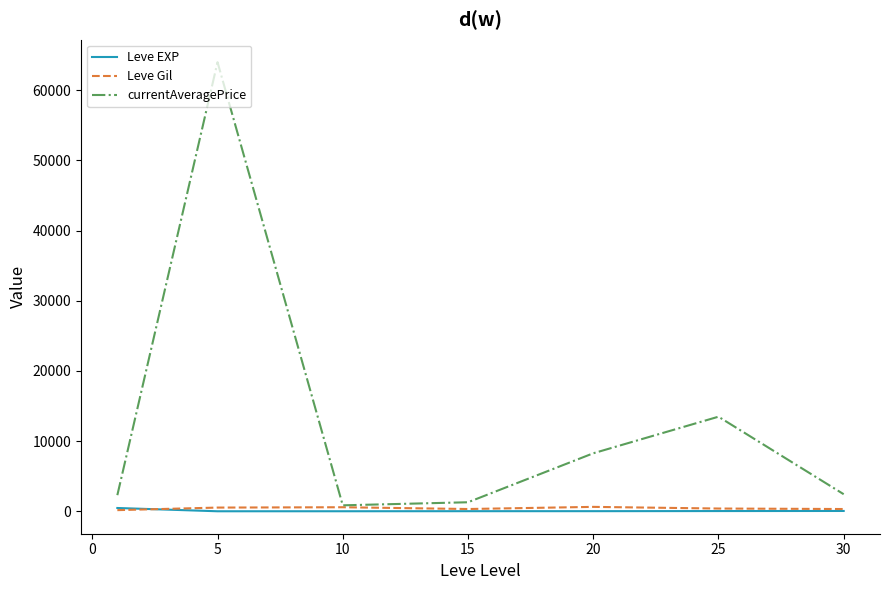

What is the sum of all currentAveragePrice values?

92616.7